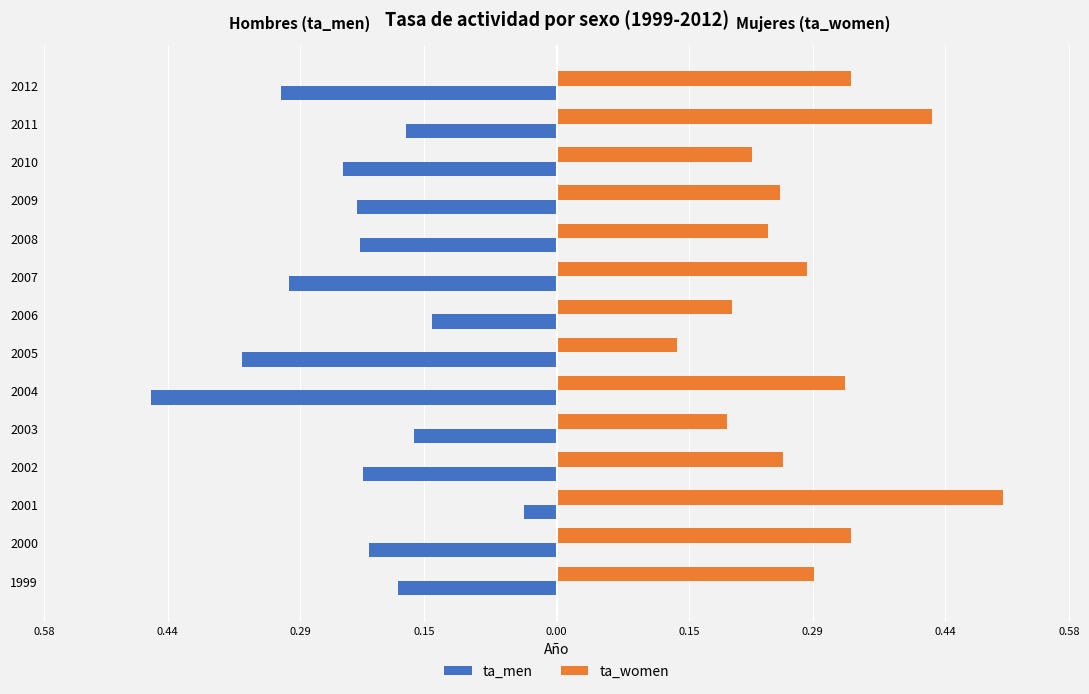

What are all the series names shown in the legend?

ta_men, ta_women